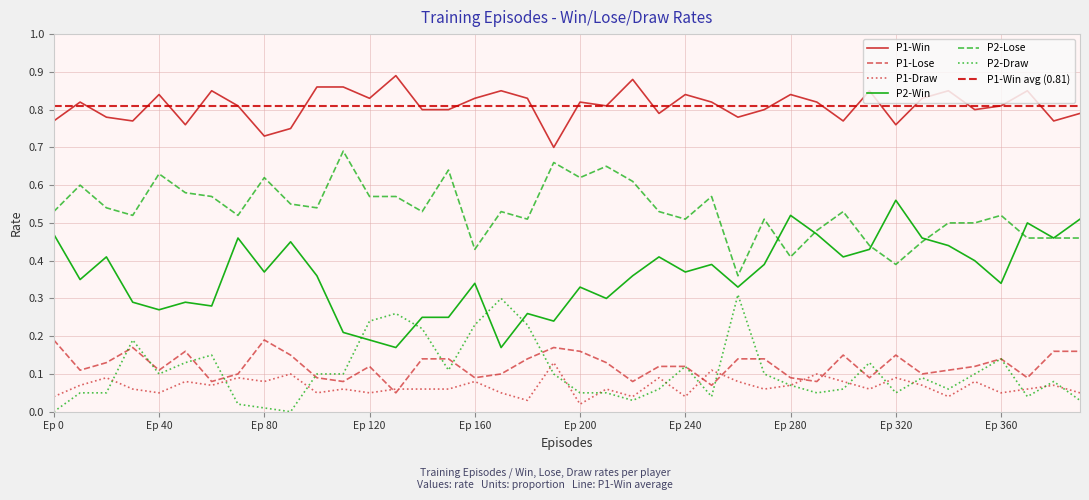

What is the average value of the P2-Lose series?

0.5